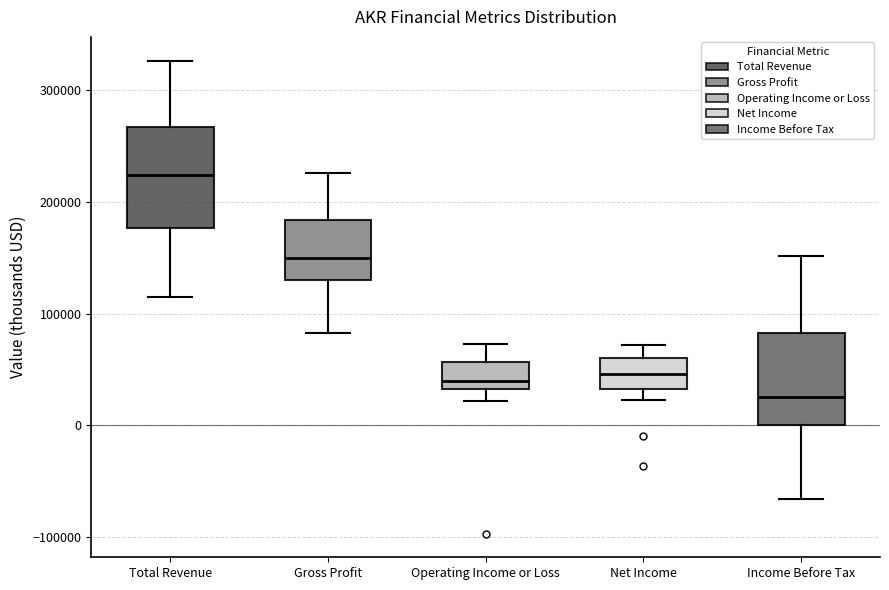

Reading left to right, transcribe this box plot: for each box, give where its median line is, the range the box spans, and where its two whiskers end, as read against the y-axis. The values are not printed on the chart, so give them approximately, as read against the axis.

Total Revenue: median 220000, box 180000 to 270000, whiskers 120000 to 330000
Gross Profit: median 150000, box 130000 to 180000, whiskers 80000 to 230000
Operating Income or Loss: median 40000, box 30000 to 60000, whiskers 20000 to 70000
Net Income: median 50000, box 30000 to 60000, whiskers 20000 to 70000
Income Before Tax: median 30000, box 0 to 80000, whiskers -70000 to 150000